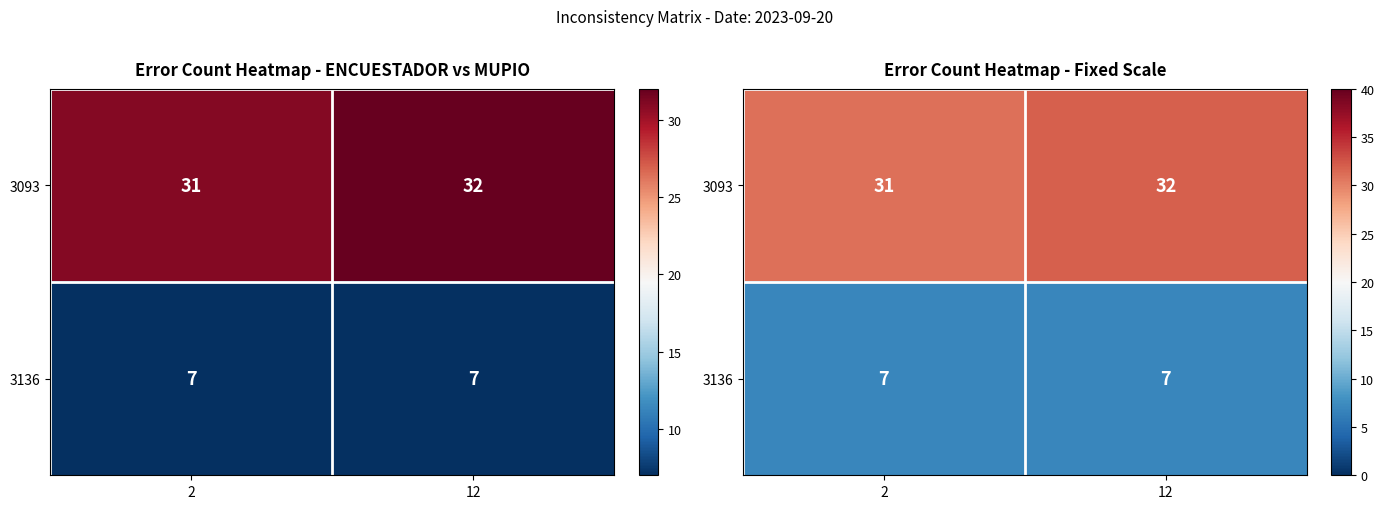

The value of 3093 at 12 is 32. True or false?

True